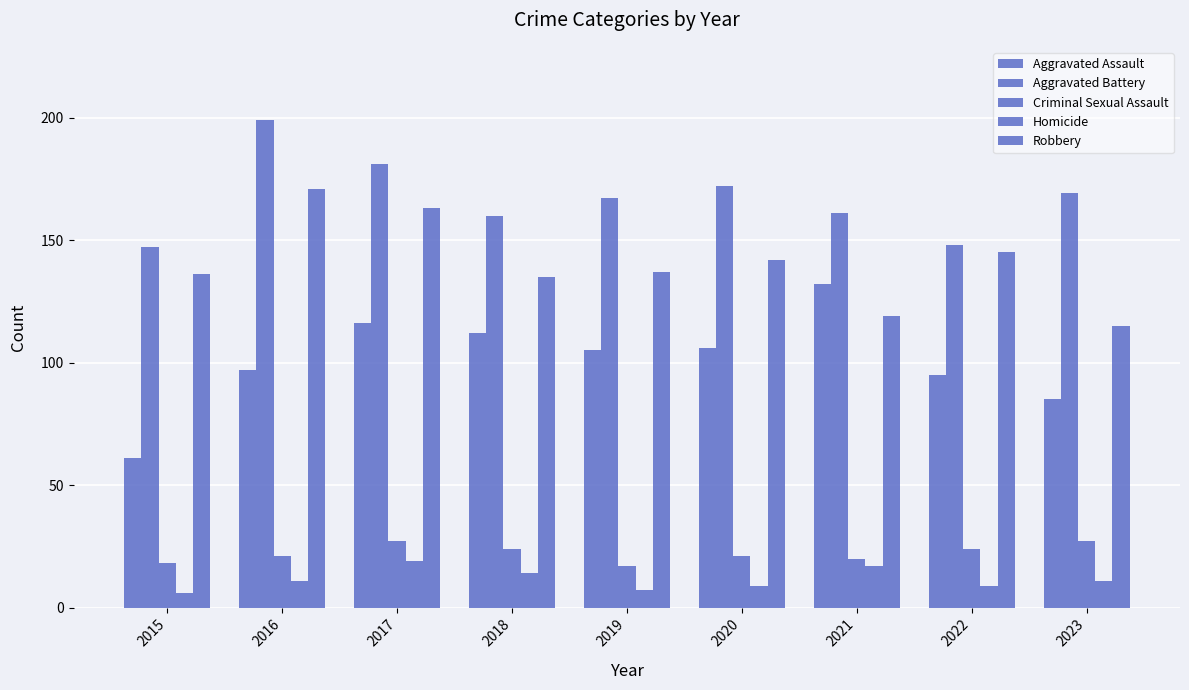

Reading left to right, transcribe all the data shown in this chart.

Aggravated Assault: 2015=61	2016=97	2017=116	2018=112	2019=105	2020=106	2021=132	2022=95	2023=85
Aggravated Battery: 2015=147	2016=199	2017=181	2018=160	2019=167	2020=172	2021=161	2022=148	2023=169
Criminal Sexual Assault: 2015=18	2016=21	2017=27	2018=24	2019=17	2020=21	2021=20	2022=24	2023=27
Homicide: 2015=6	2016=11	2017=19	2018=14	2019=7	2020=9	2021=17	2022=9	2023=11
Robbery: 2015=136	2016=171	2017=163	2018=135	2019=137	2020=142	2021=119	2022=145	2023=115